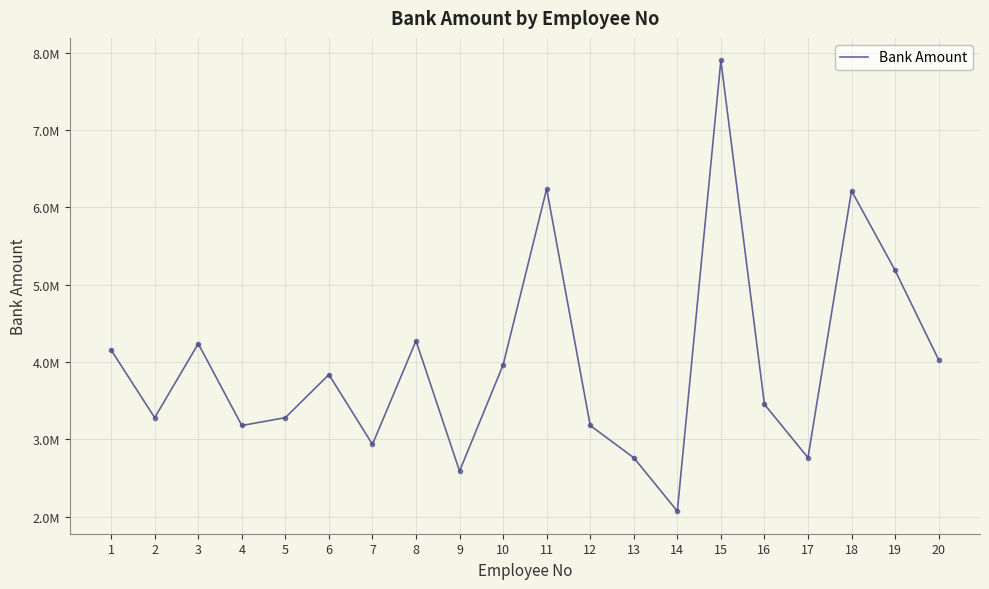

Does the chart have visible grid lines?

Yes